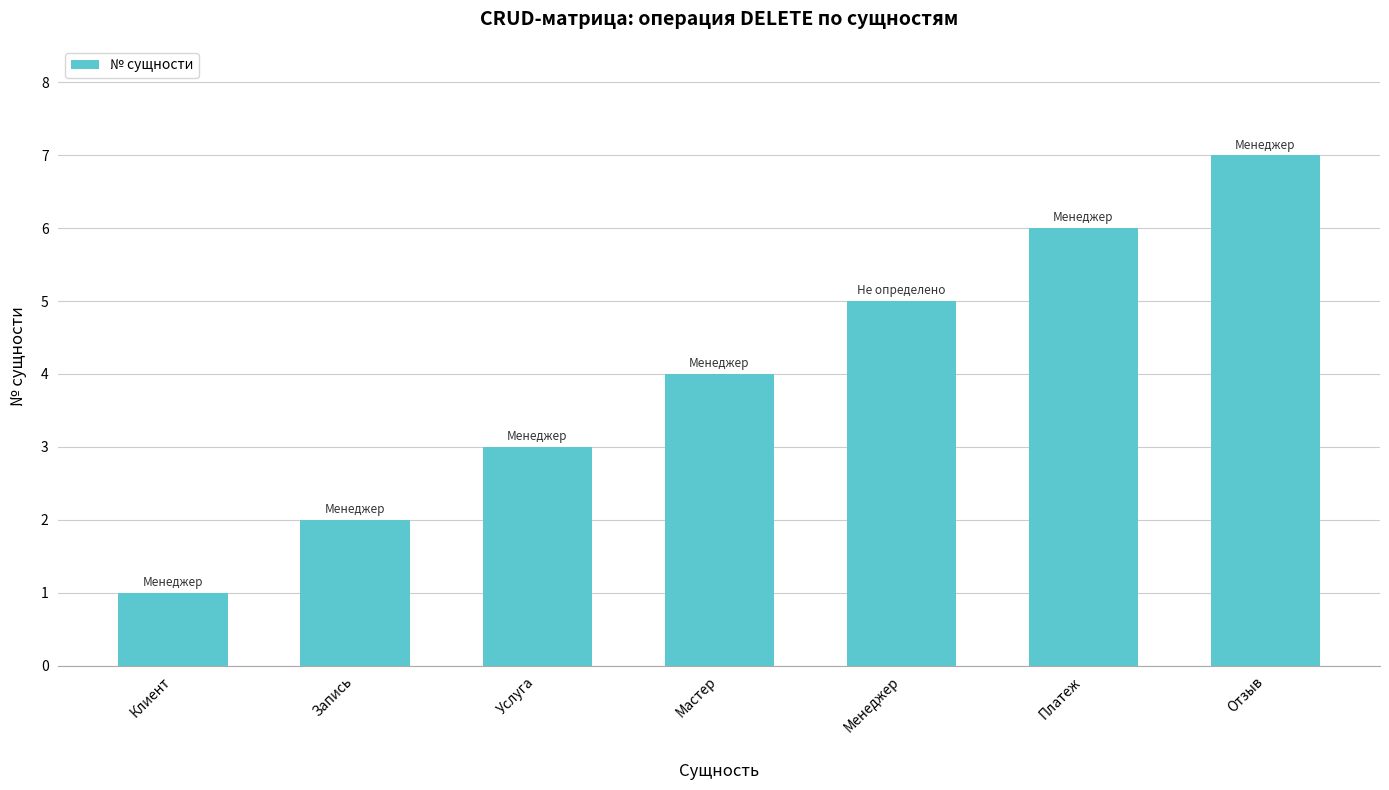

What value does the data have at Услуга?

3